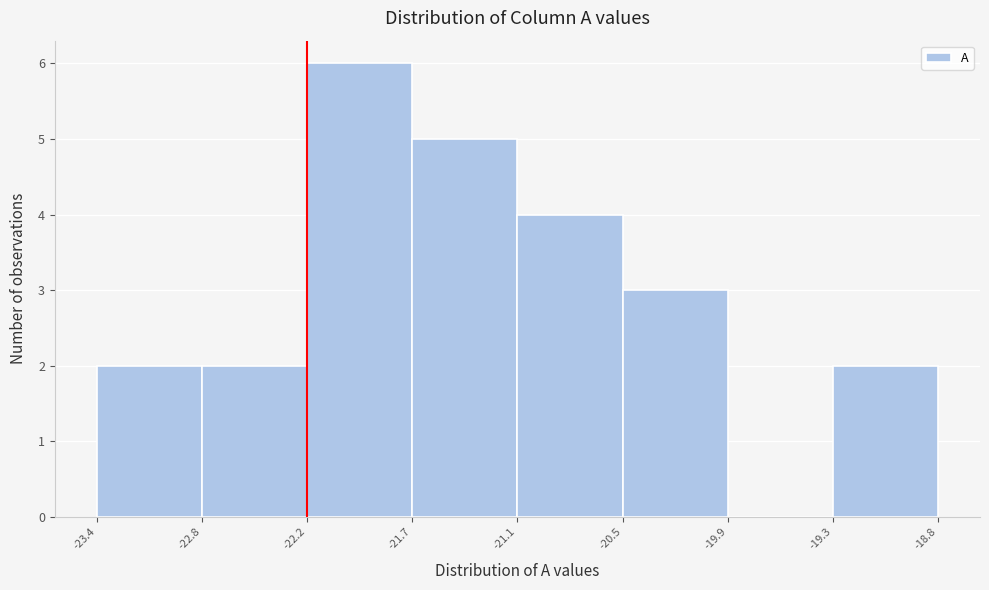

Over which range of the x-axis is the bar tallest?

-22.2 to -21.7